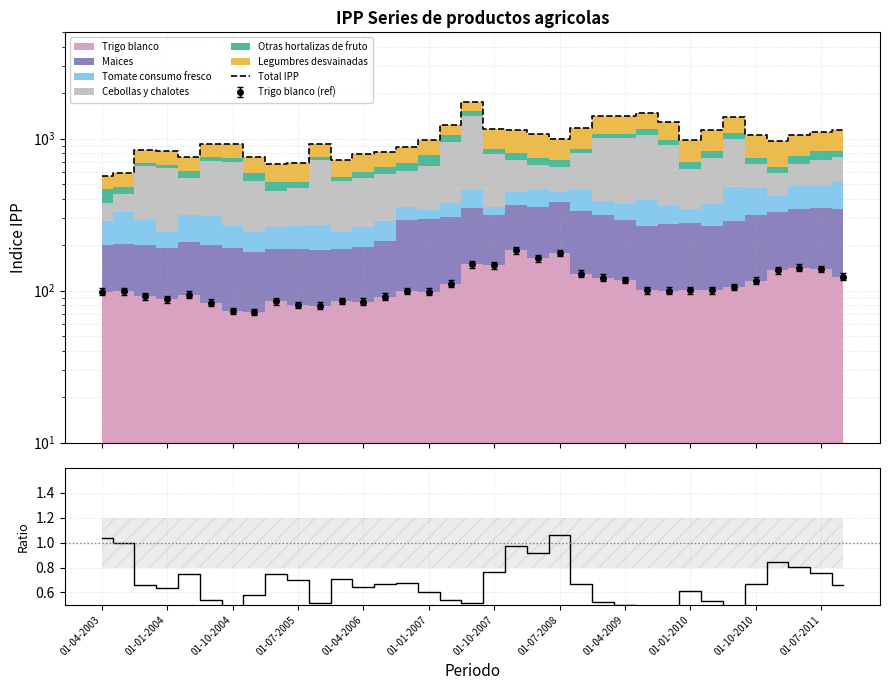

What is the difference between the maximum and minimum values?

1177.7